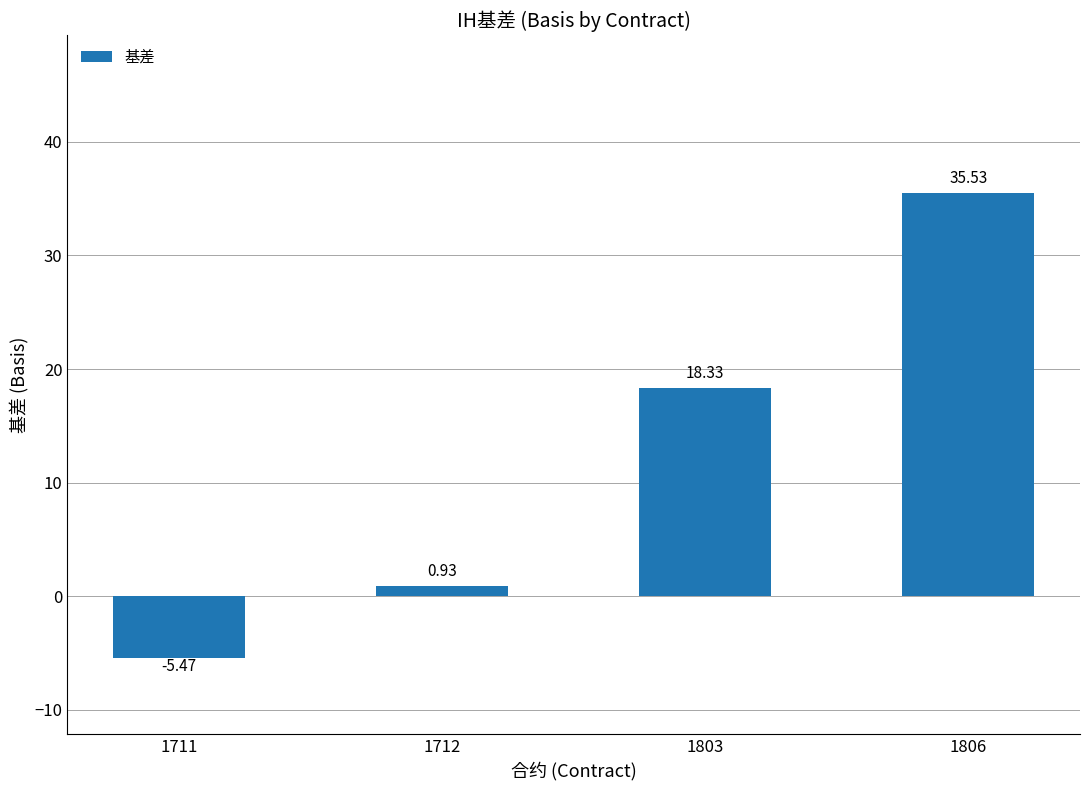

What is the average value?

12.3